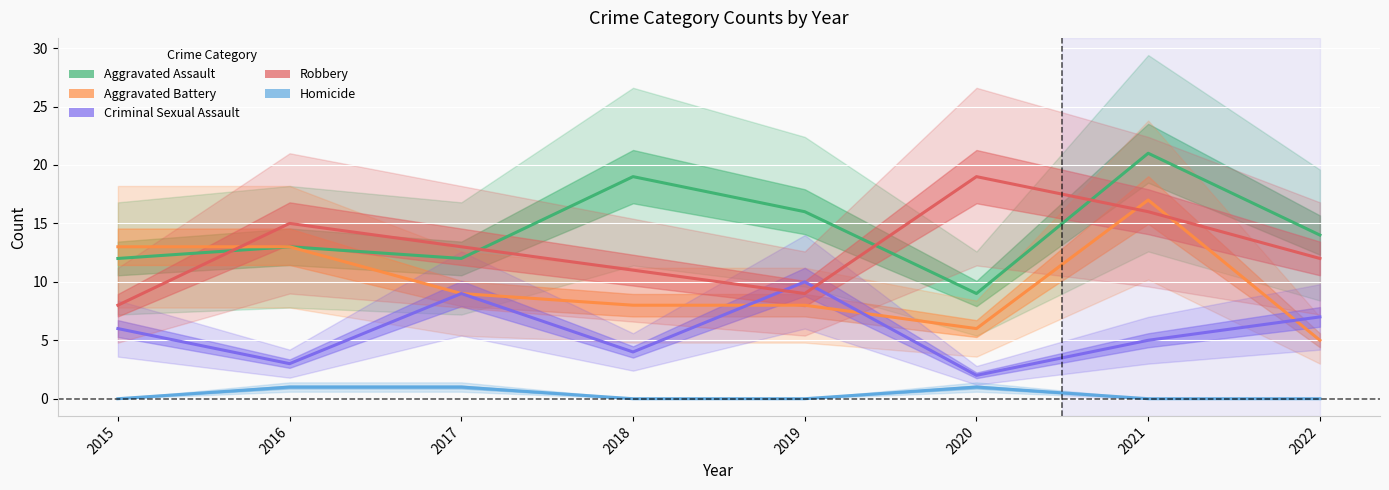

Which category has the lowest value in the Robbery series?

2015